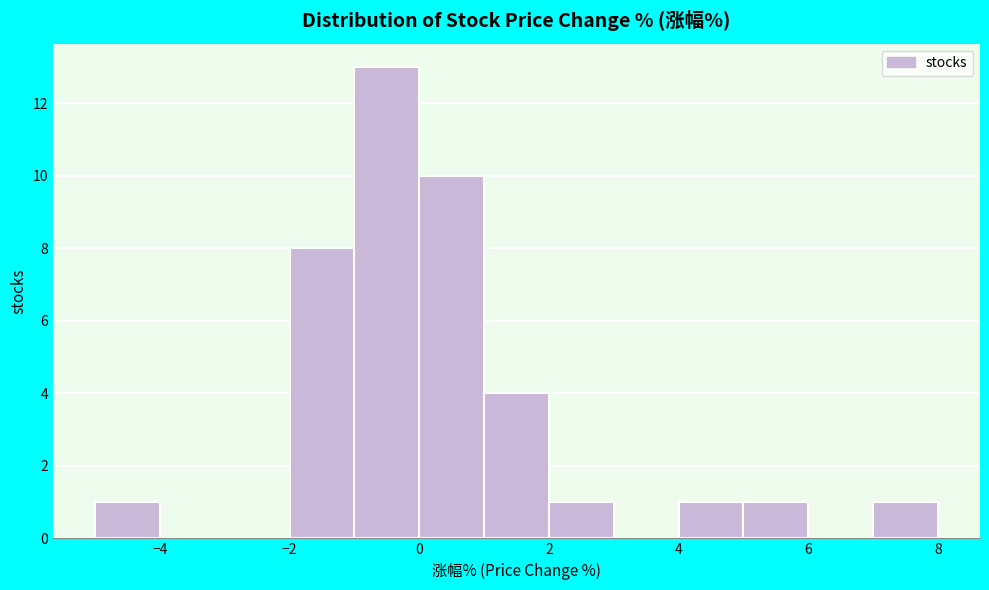

Which range on the x-axis has the tallest bar?

-1 to 0